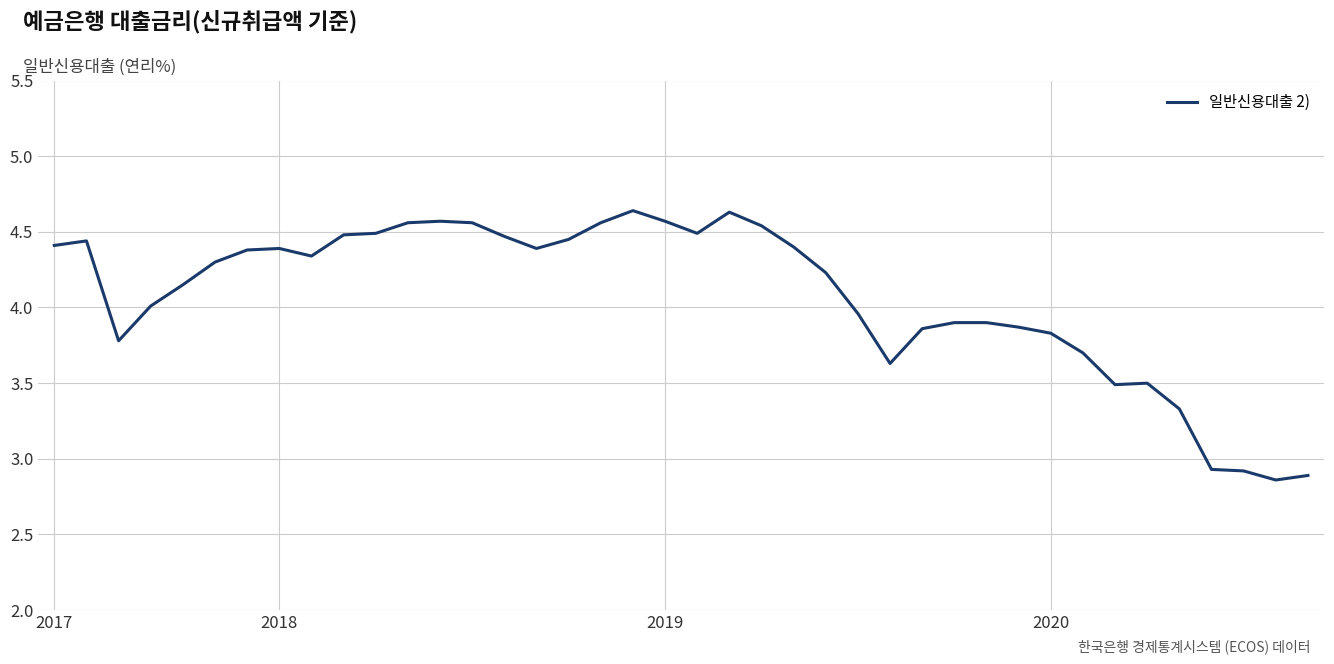

What is the difference between the maximum and minimum values?

1.8